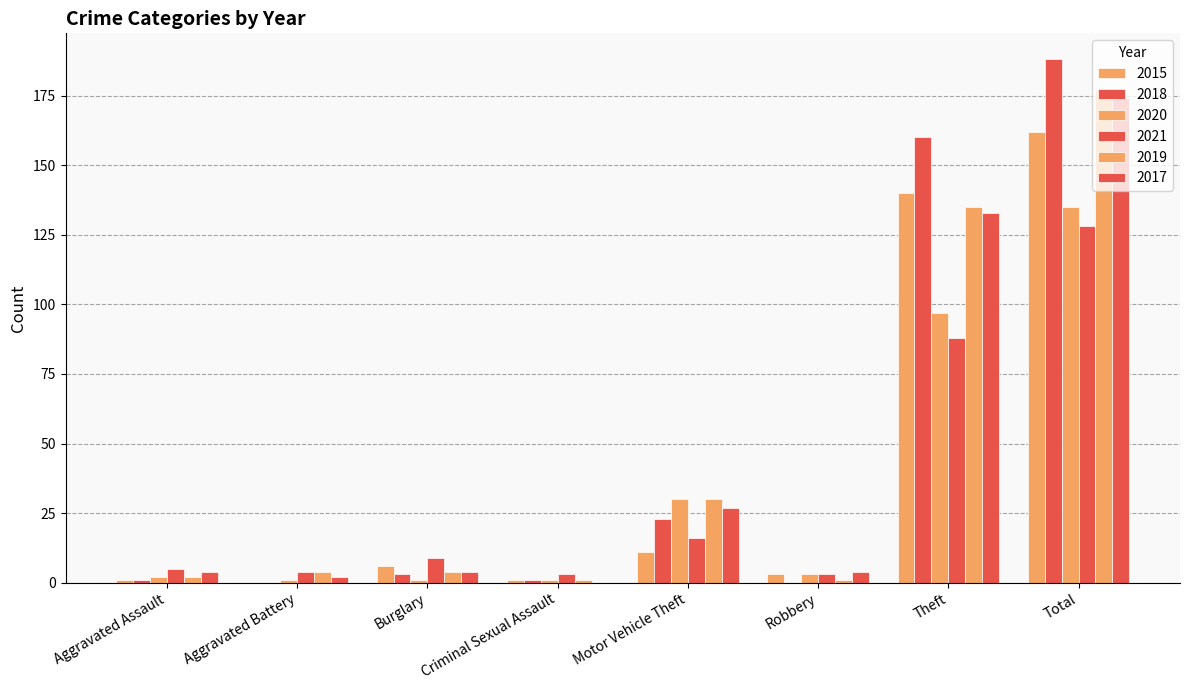

Rank the series at Robbery from lowest to highest value.

2018, 2019, 2015, 2020, 2021, 2017